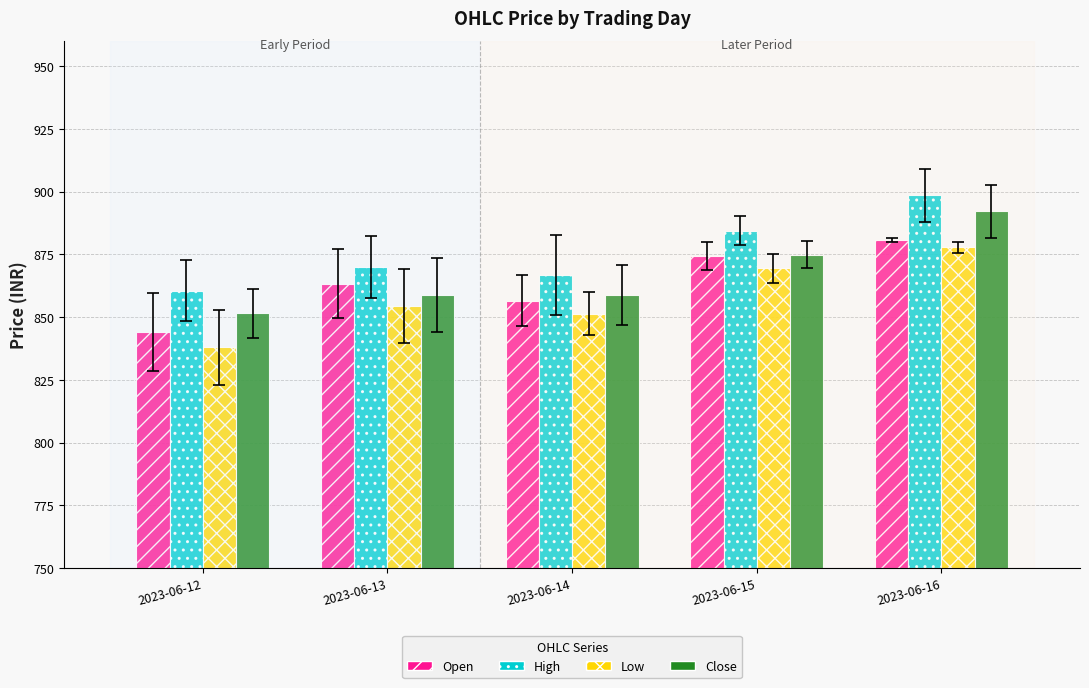

Which series has the widest spread of values?

Close